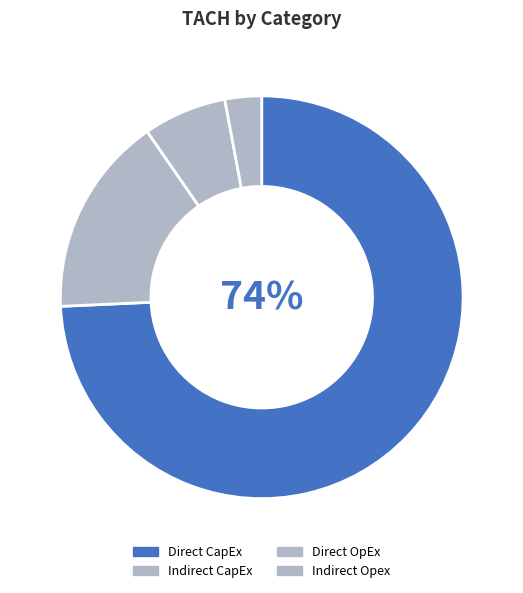

To the nearest percent, what percentage of the pie is Direct CapEx?

74%